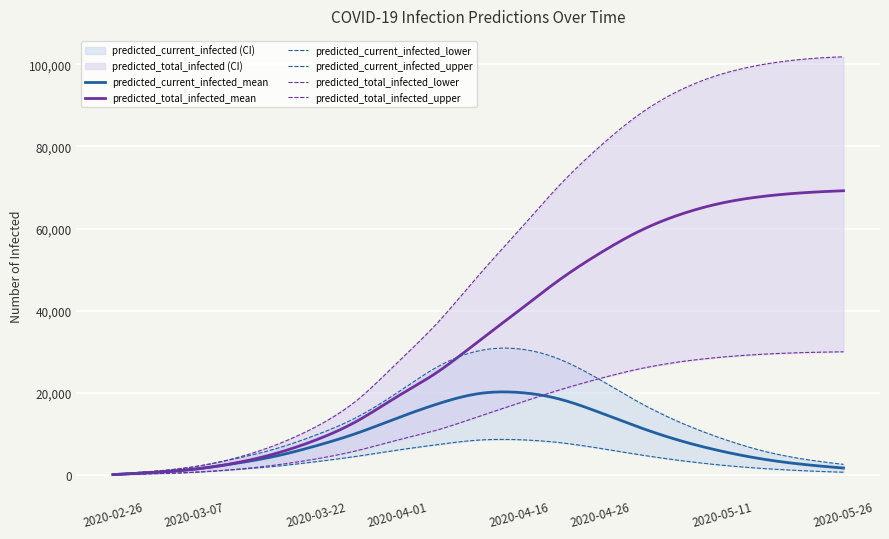

How many data points in predicted_current_infected_mean are above 7098?

9